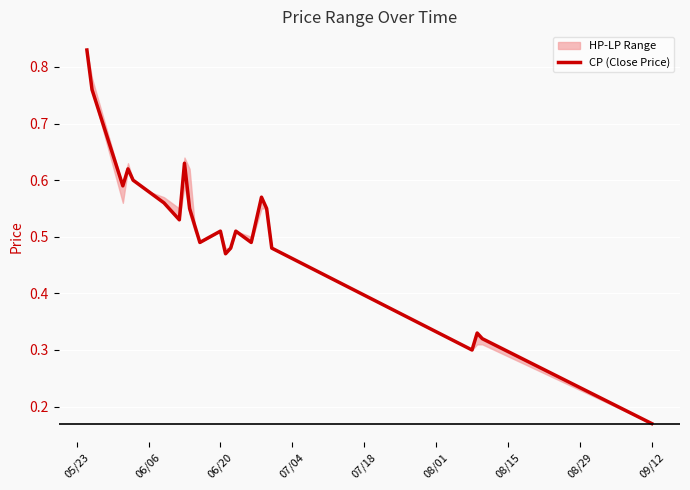

True or false: CP (Close Price) has a value of 0.9 at 06/06.

False